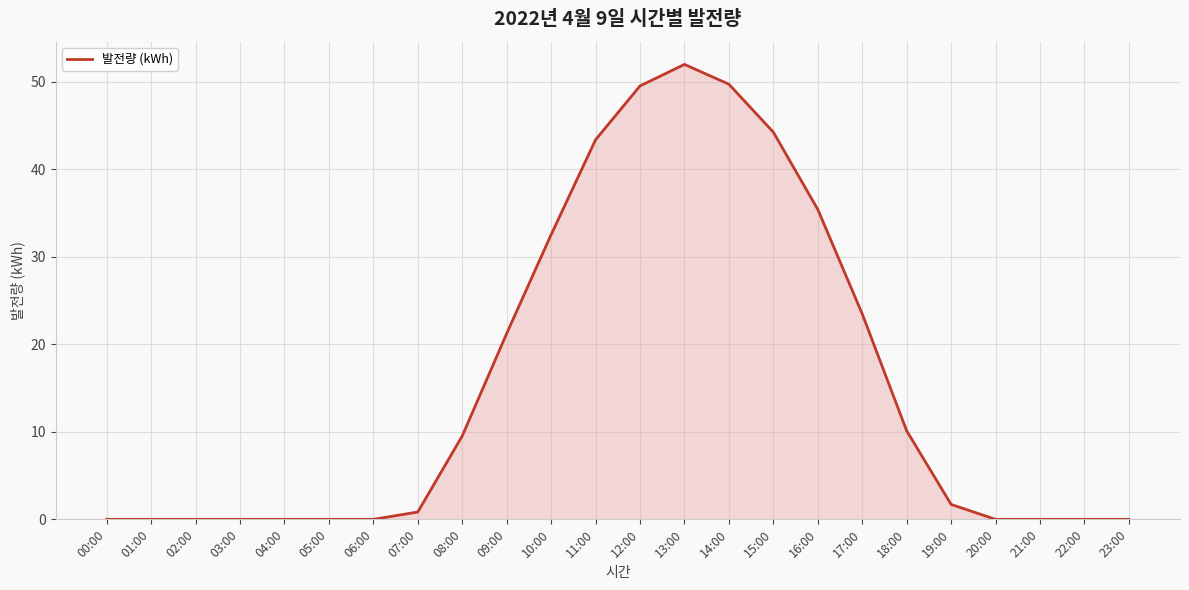

What is the change in value from 01:00 to 08:00?

+9.5